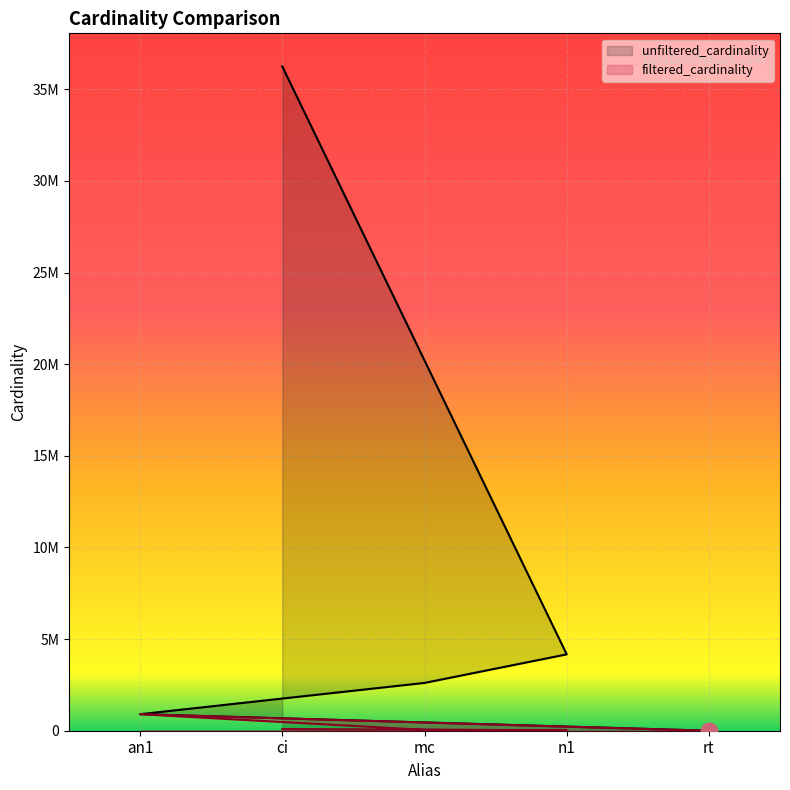

What is the label of the 3rd point from the right?

mc